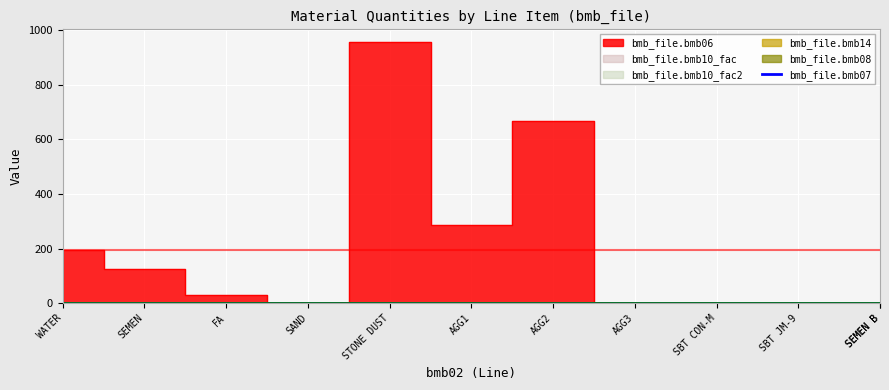

Which series has the widest spread of values?

bmb_file.bmb06